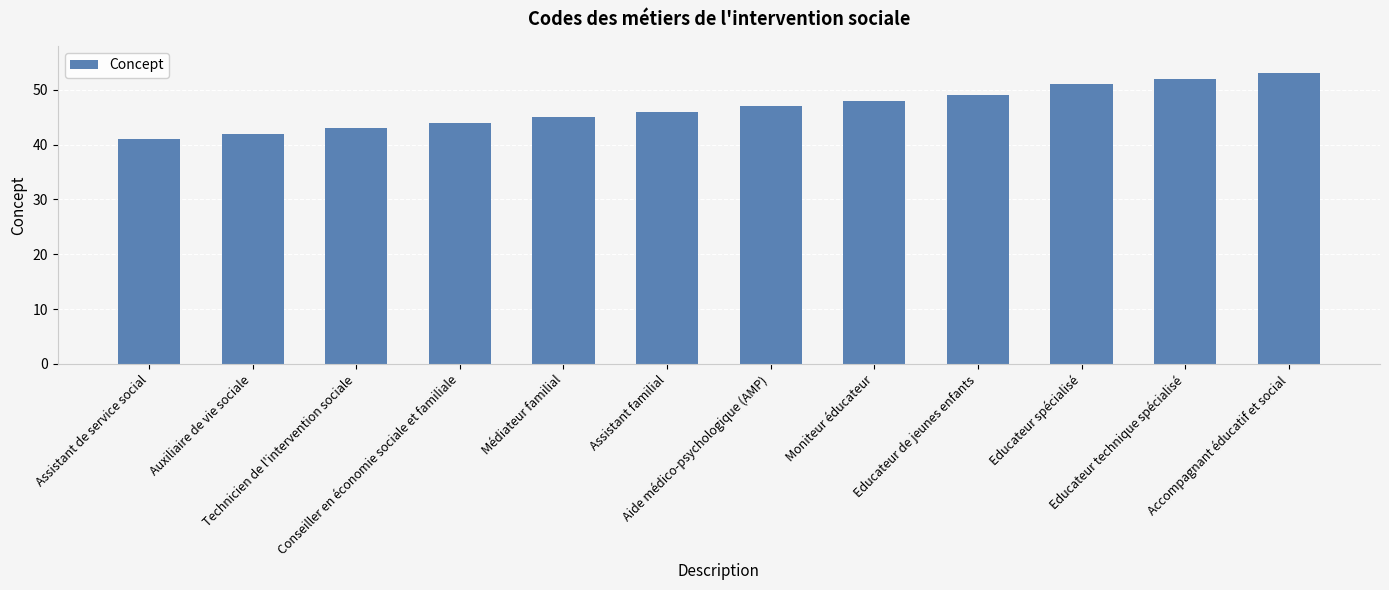

What is the sum of the values at Educateur technique spécialisé and Educateur de jeunes enfants?

101